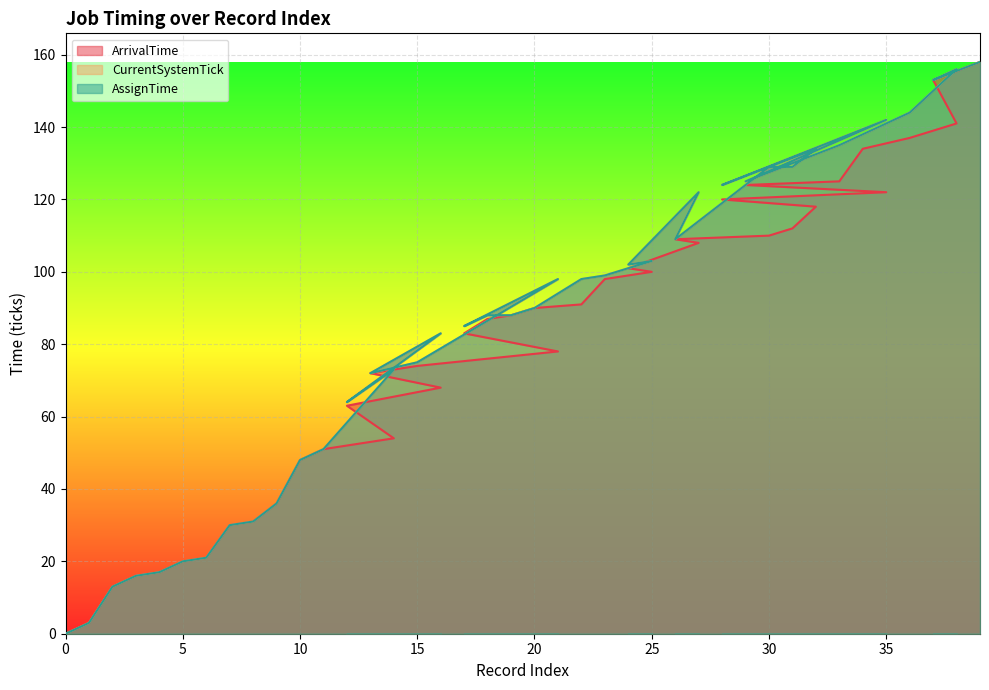

What are all the series names shown in the legend?

ArrivalTime, CurrentSystemTick, AssignTime